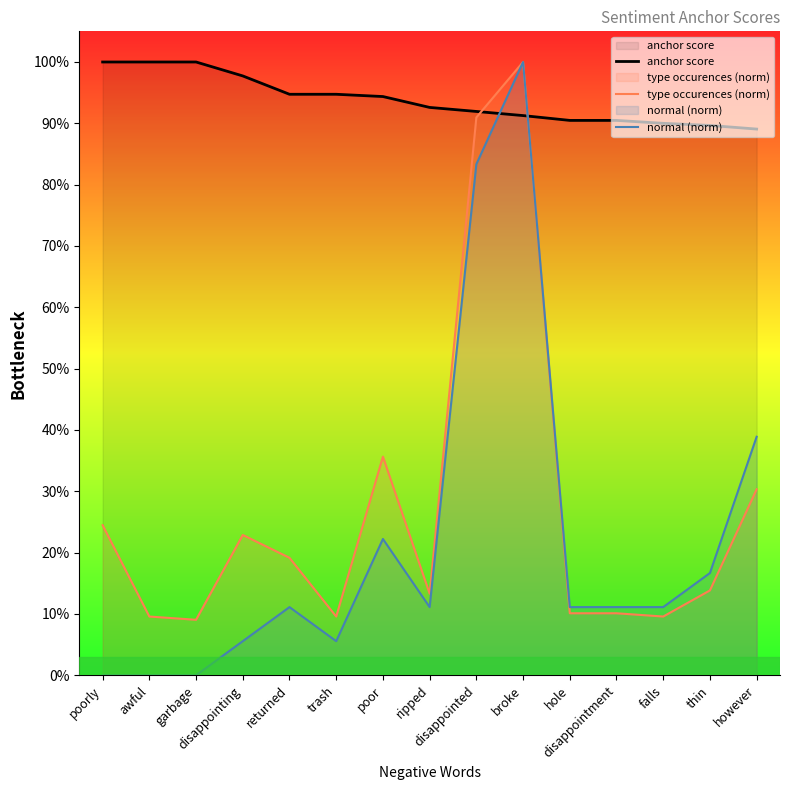

At how many categories does at least one series exceed 0?

15